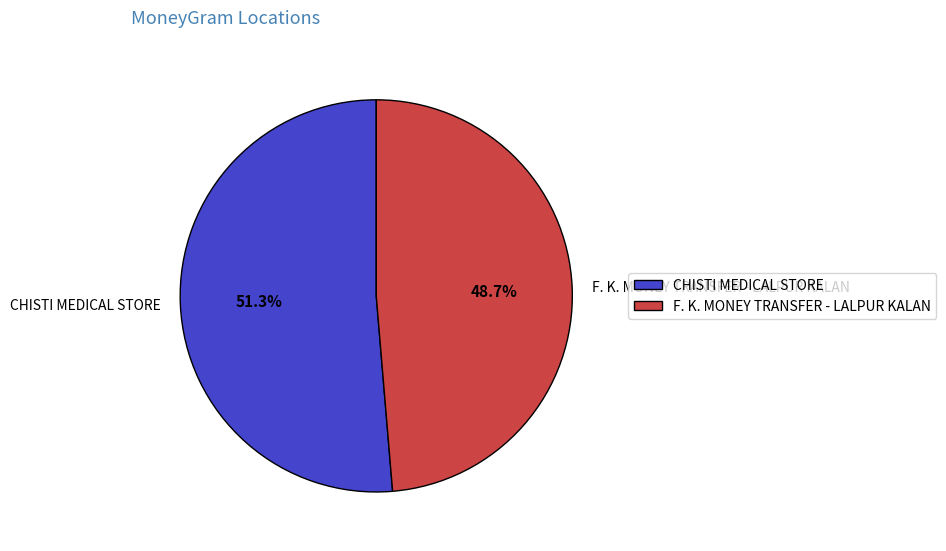

Rank the categories by value from lowest to highest.

F. K. MONEY TRANSFER - LALPUR KALAN, CHISTI MEDICAL STORE